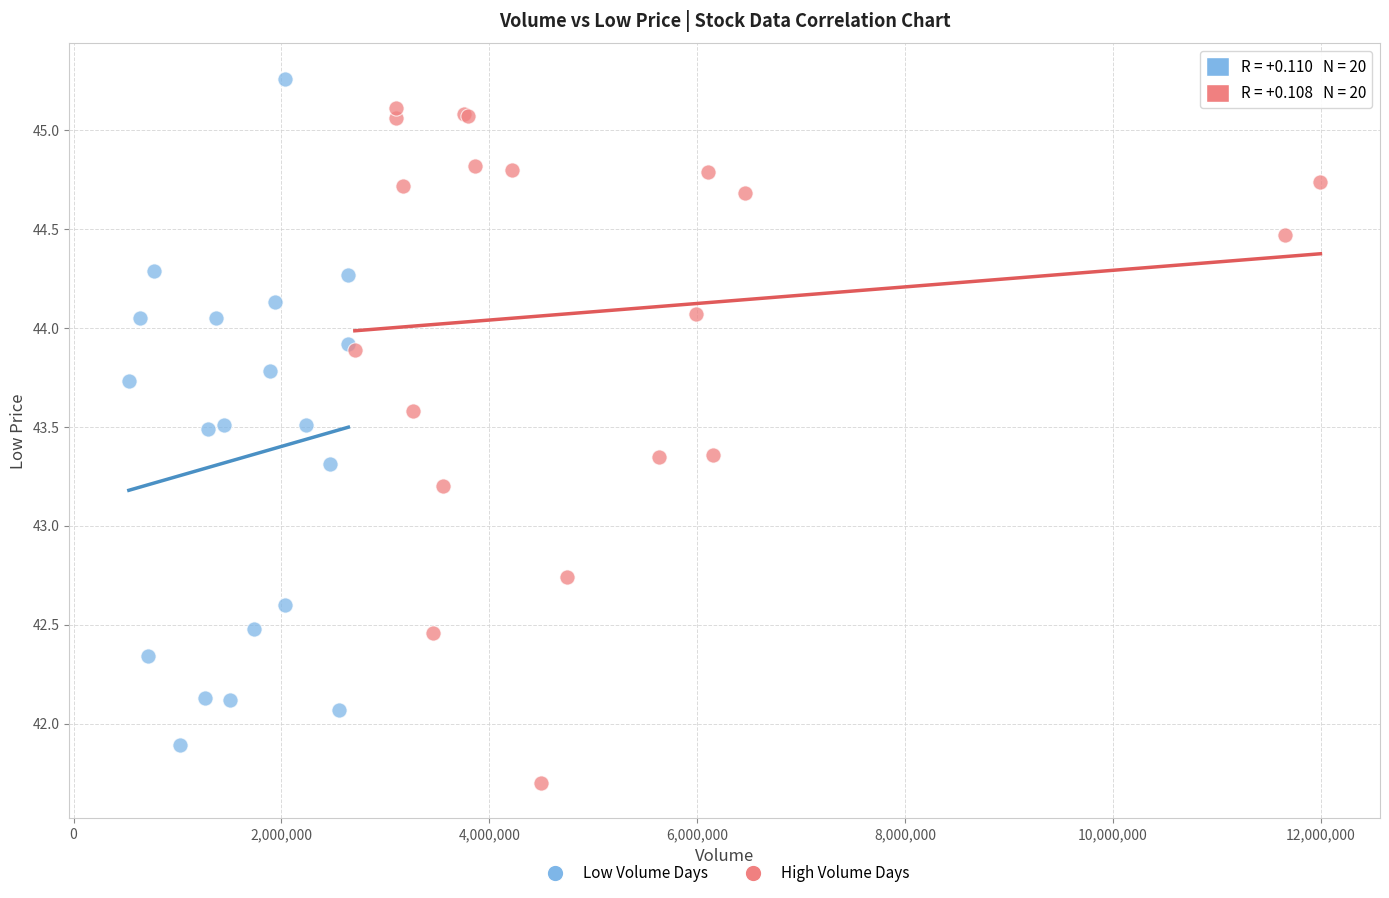

Which series reaches the minimum Y coordinate?

High Volume Days